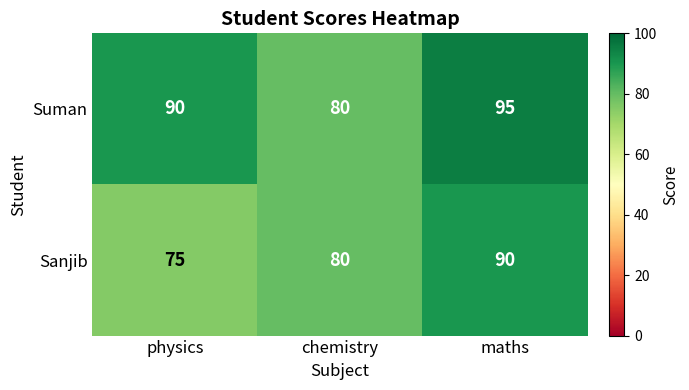

Rank the series by their maximum value, from highest to lowest.

Suman, Sanjib